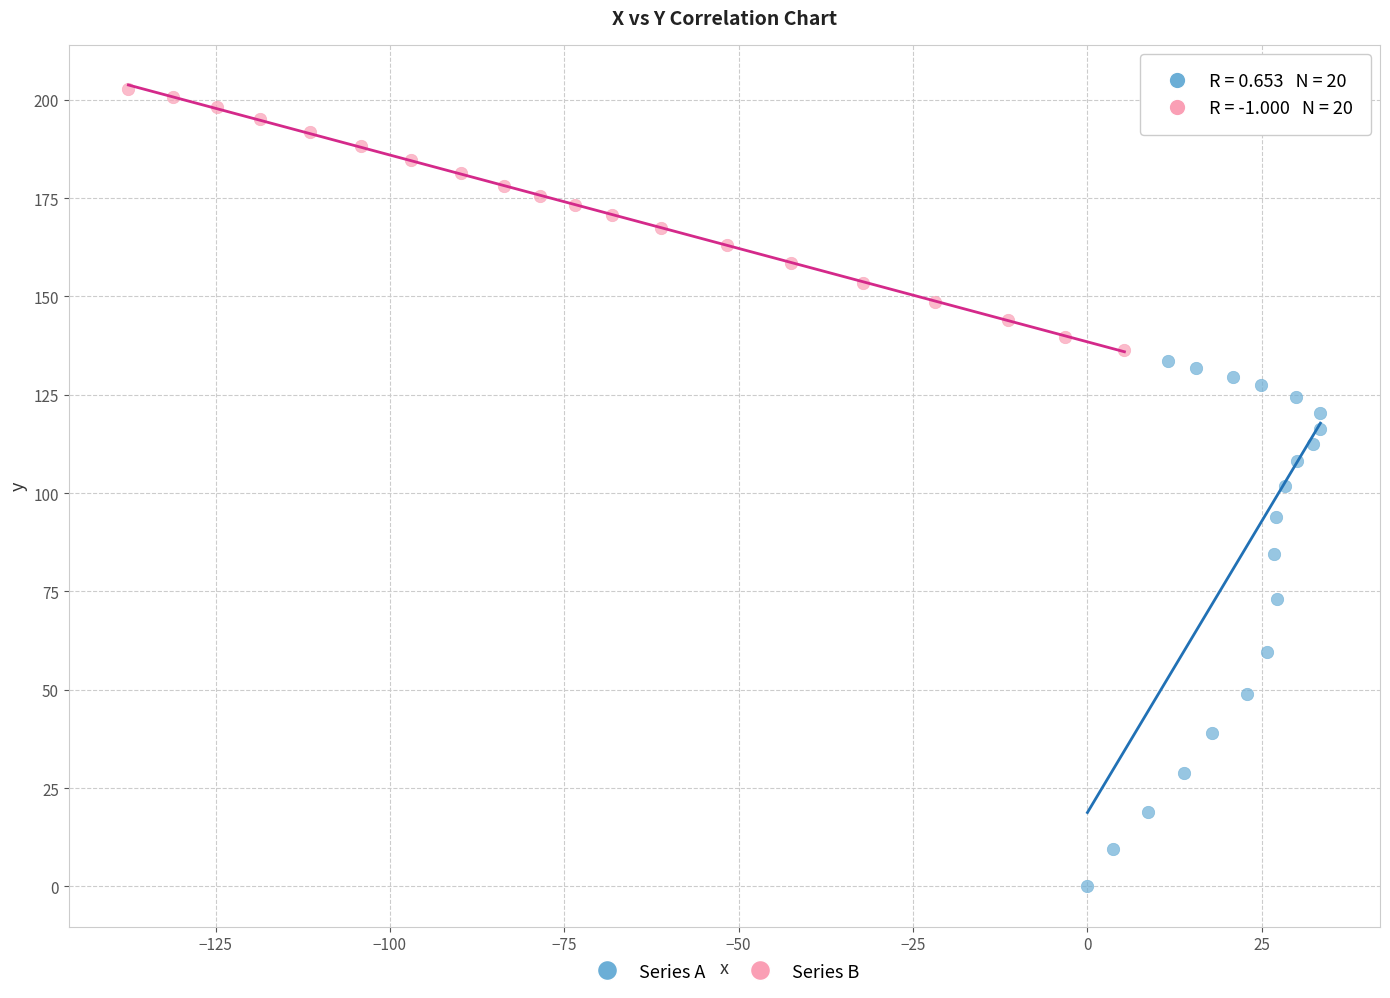

What are all the series names shown in the legend?

Series A, Series B